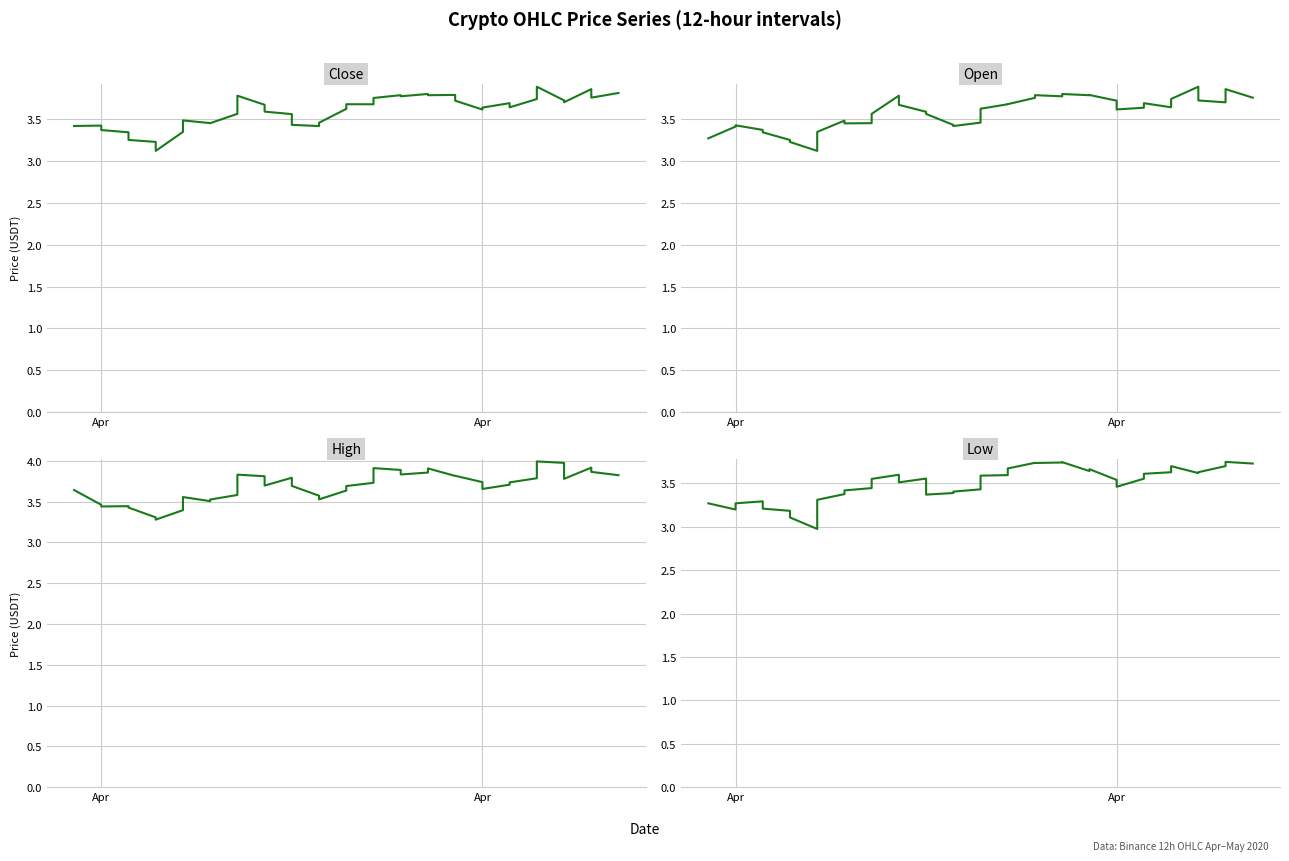

What is the value of the Close point at the 14th from the left?

3.7